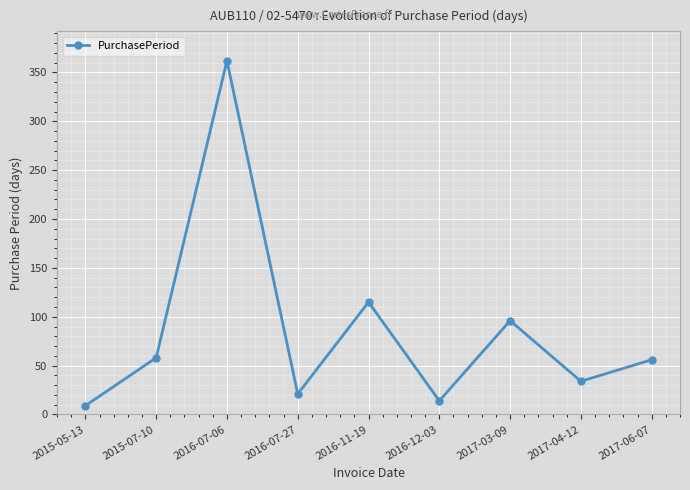

Count the number of categories in the chart.

9